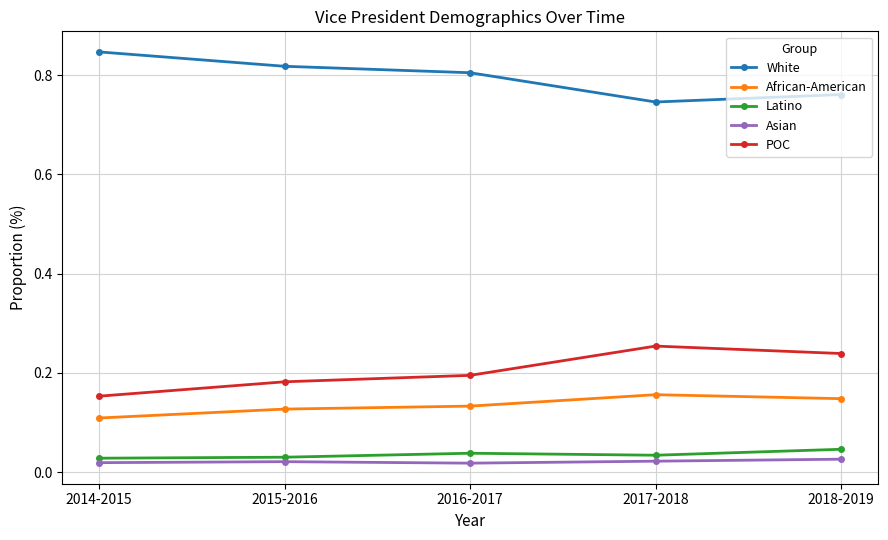

Does the chart have visible grid lines?

Yes